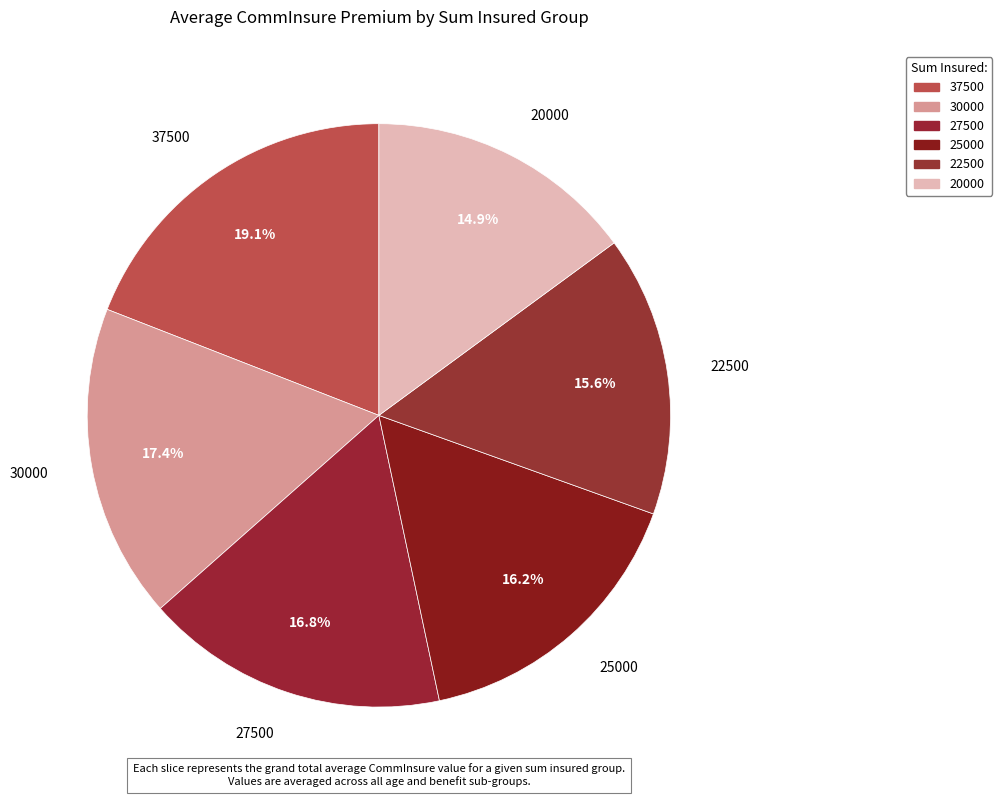

How many segments does this pie chart have?

6